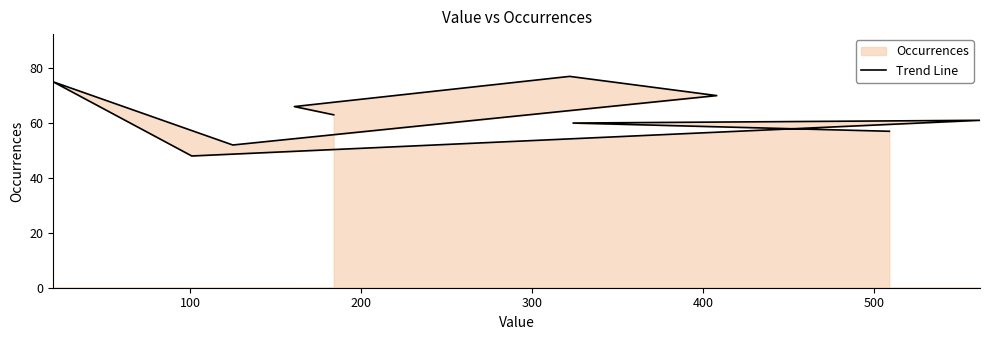

What is the difference between the maximum and minimum values?

29